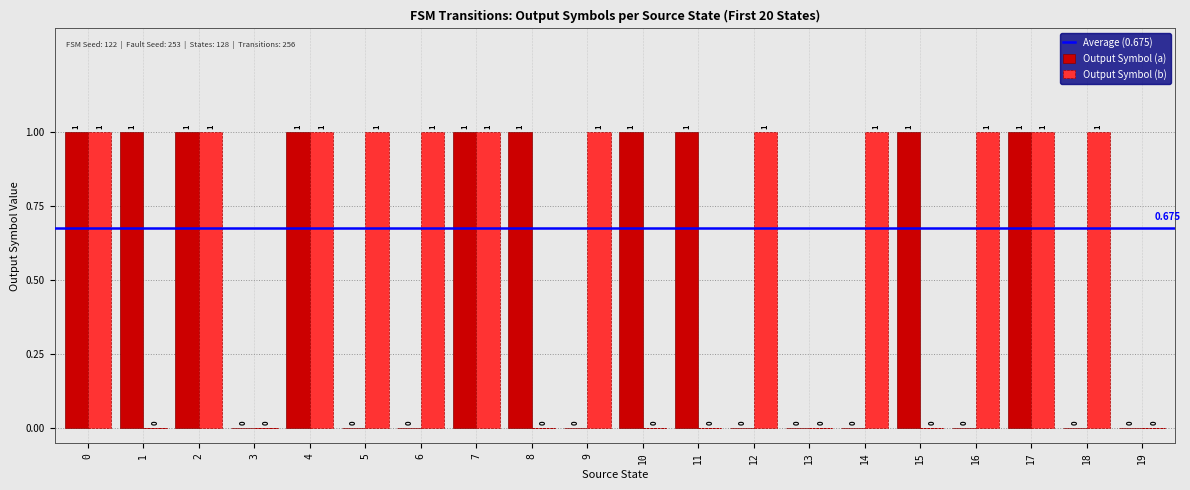

Reading left to right, transcribe all the data shown in this chart.

Output Symbol (a): 0=1	1=1	2=1	3=0	4=1	5=0	6=0	7=1	8=1	9=0	10=1	11=1	12=0	13=0	14=0	15=1	16=0	17=1	18=0	19=0
Output Symbol (b): 0=1	1=0	2=1	3=0	4=1	5=1	6=1	7=1	8=0	9=1	10=0	11=0	12=1	13=0	14=1	15=0	16=1	17=1	18=1	19=0